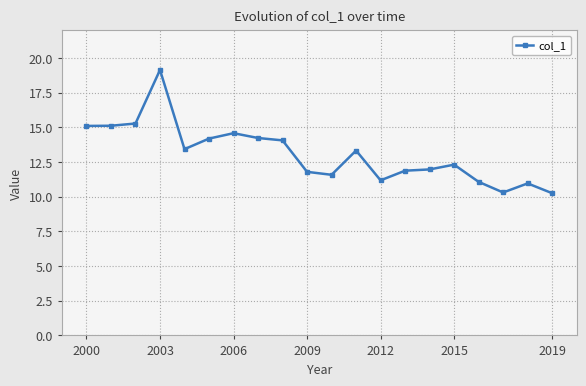

What is the difference between the second highest and second lowest values?

5.0